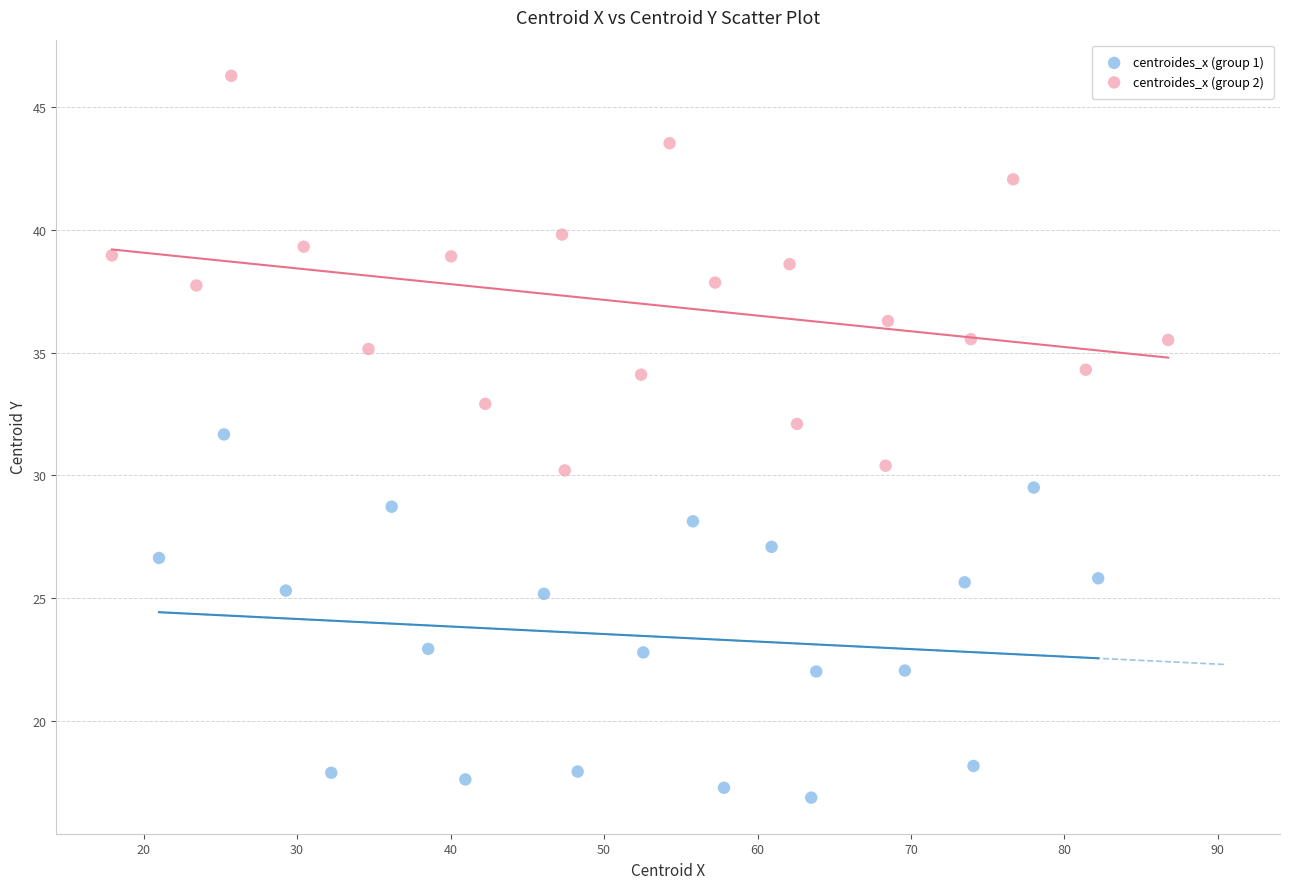

Which series has the widest spread of Y values?

centroides_x (group 2)